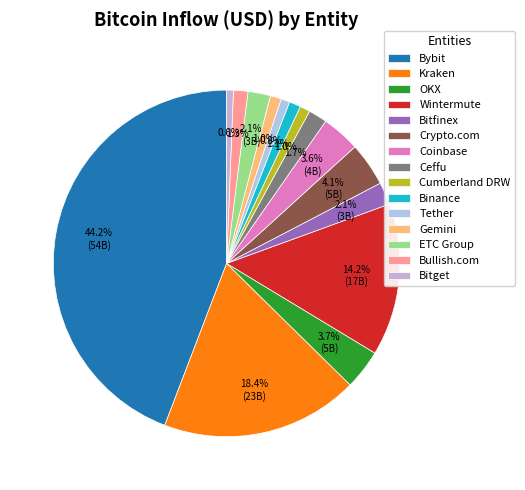

To the nearest percent, what is the difference between the Bitget and Kraken slice percentages?

18%